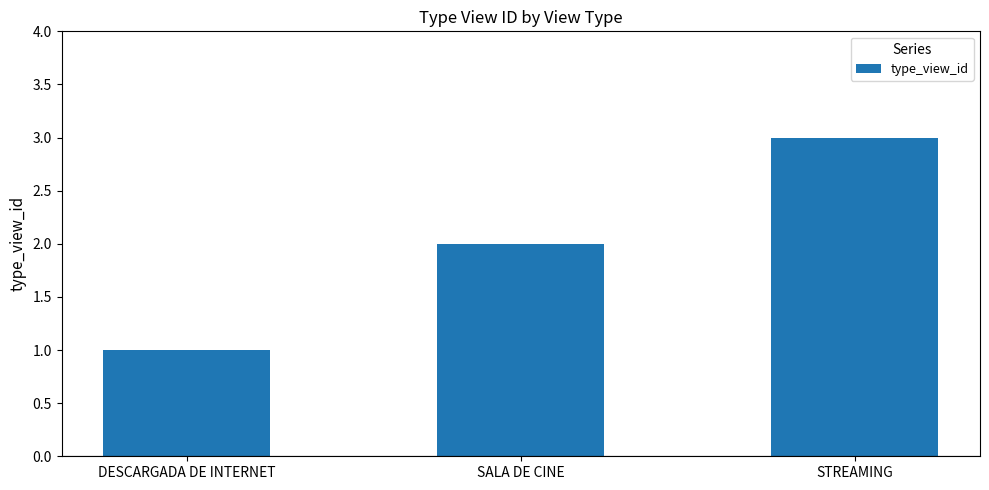

What is the sum of the values at STREAMING and SALA DE CINE?

5